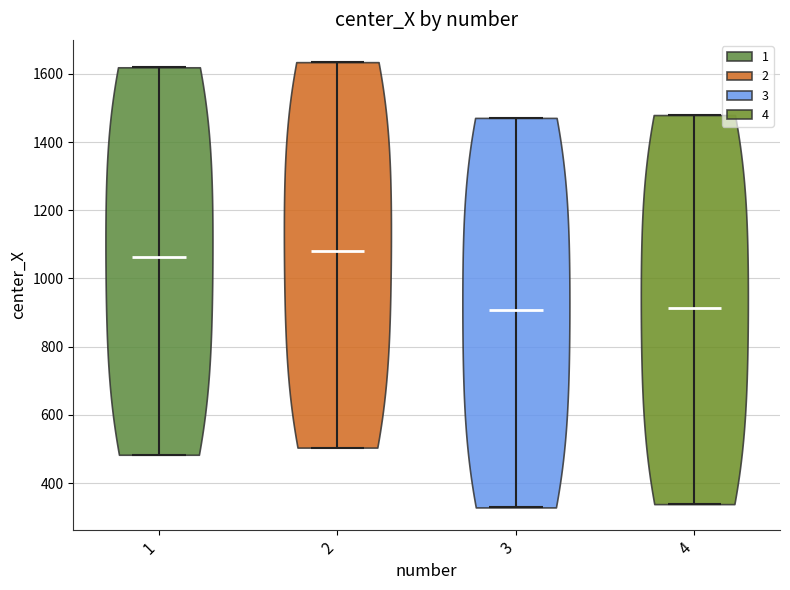

What is the highest point the violin at x = 2 reaches on the y-axis? The values are not printed on the chart, so give them approximately, as read against the axis.

1640